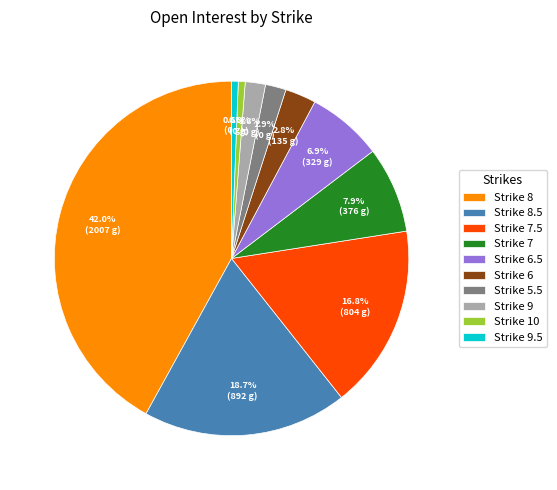

Combined, what portion of the pie is Strike 6.5 and Strike 9.5?

7.5%